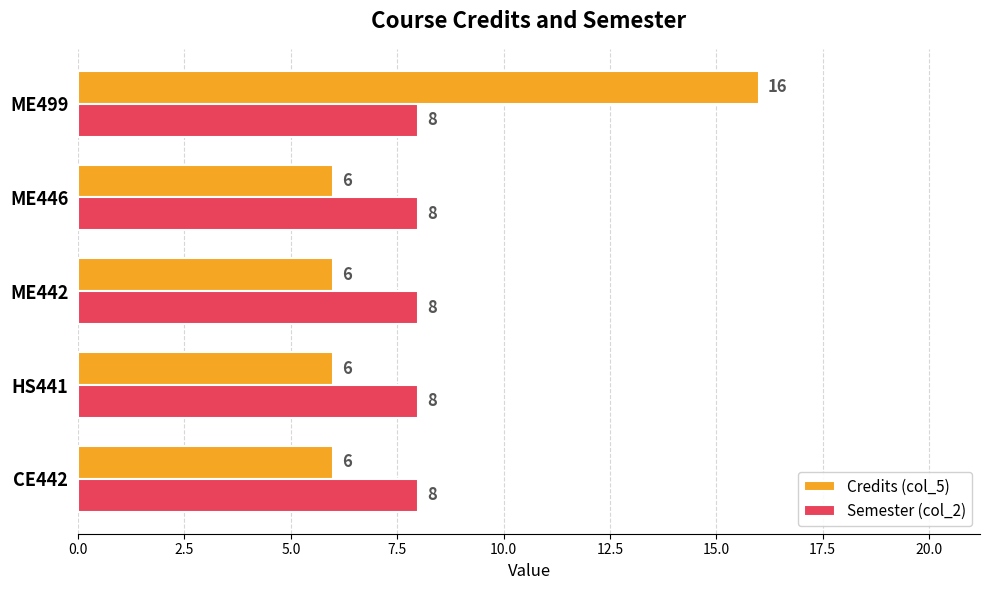

At which category is the sum across all series the highest?

ME499